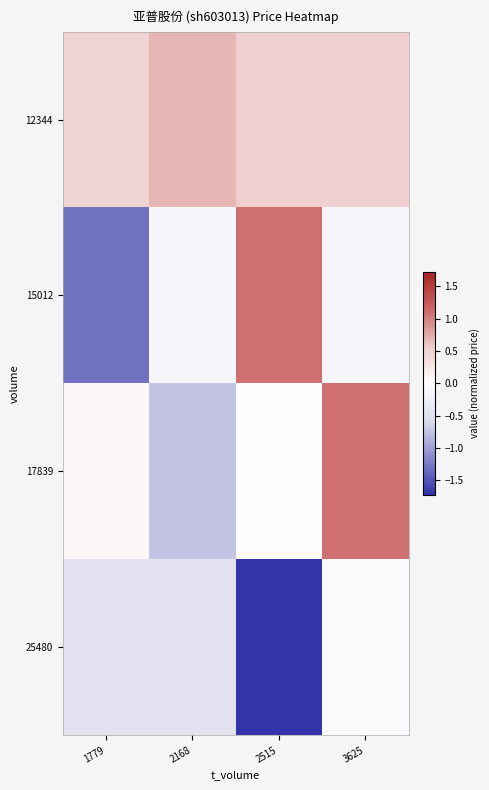

What is the spread (max minus min) of values at 1779?

1.8